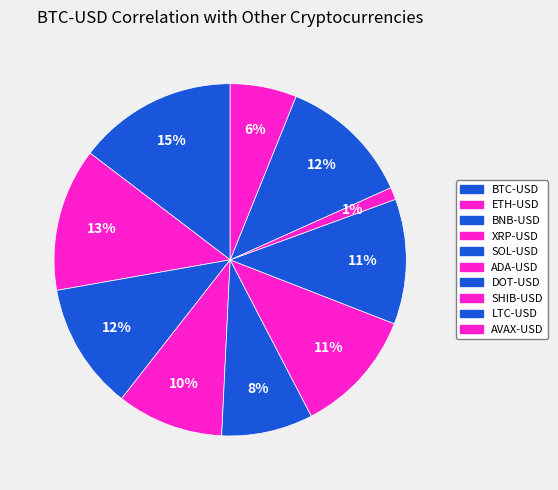

How many segments does this pie chart have?

10